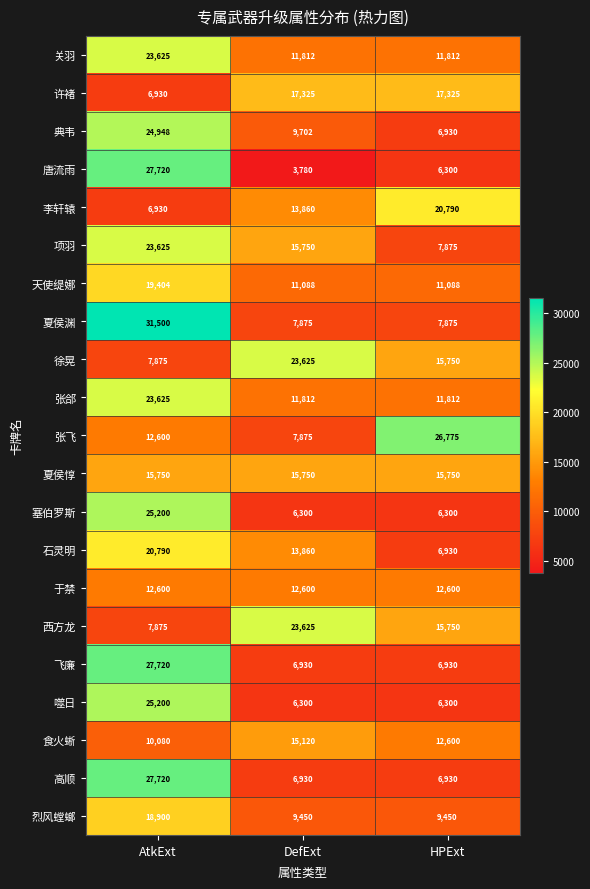

How many 食火蜥 values are between 10080 and 15120?

3